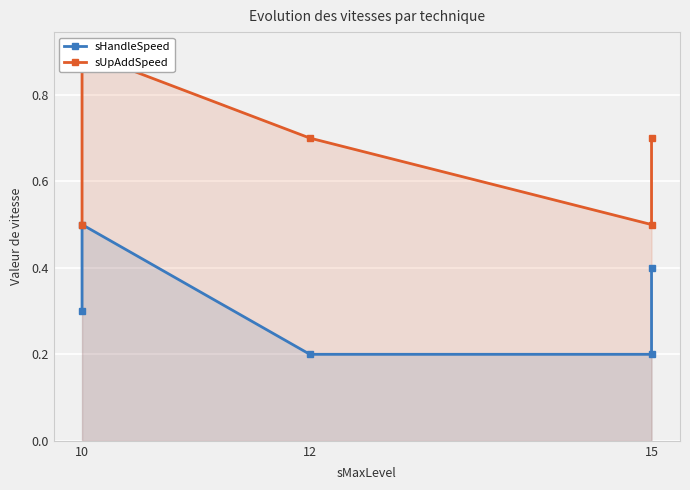

List the series in order of their overall mean, lowest first.

sHandleSpeed, sUpAddSpeed